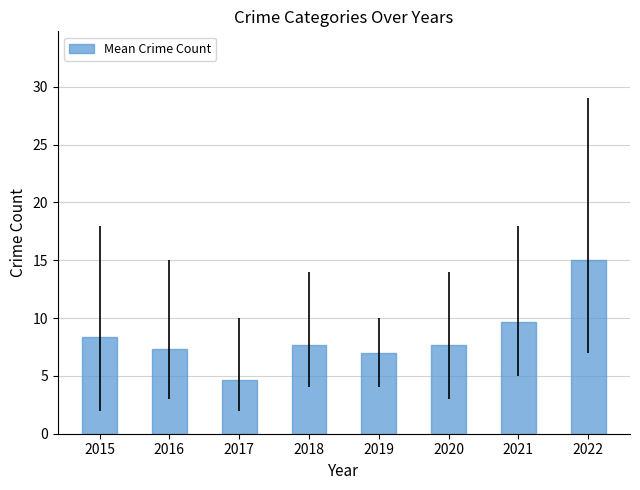

What is the approximate value at 2021?

9.7